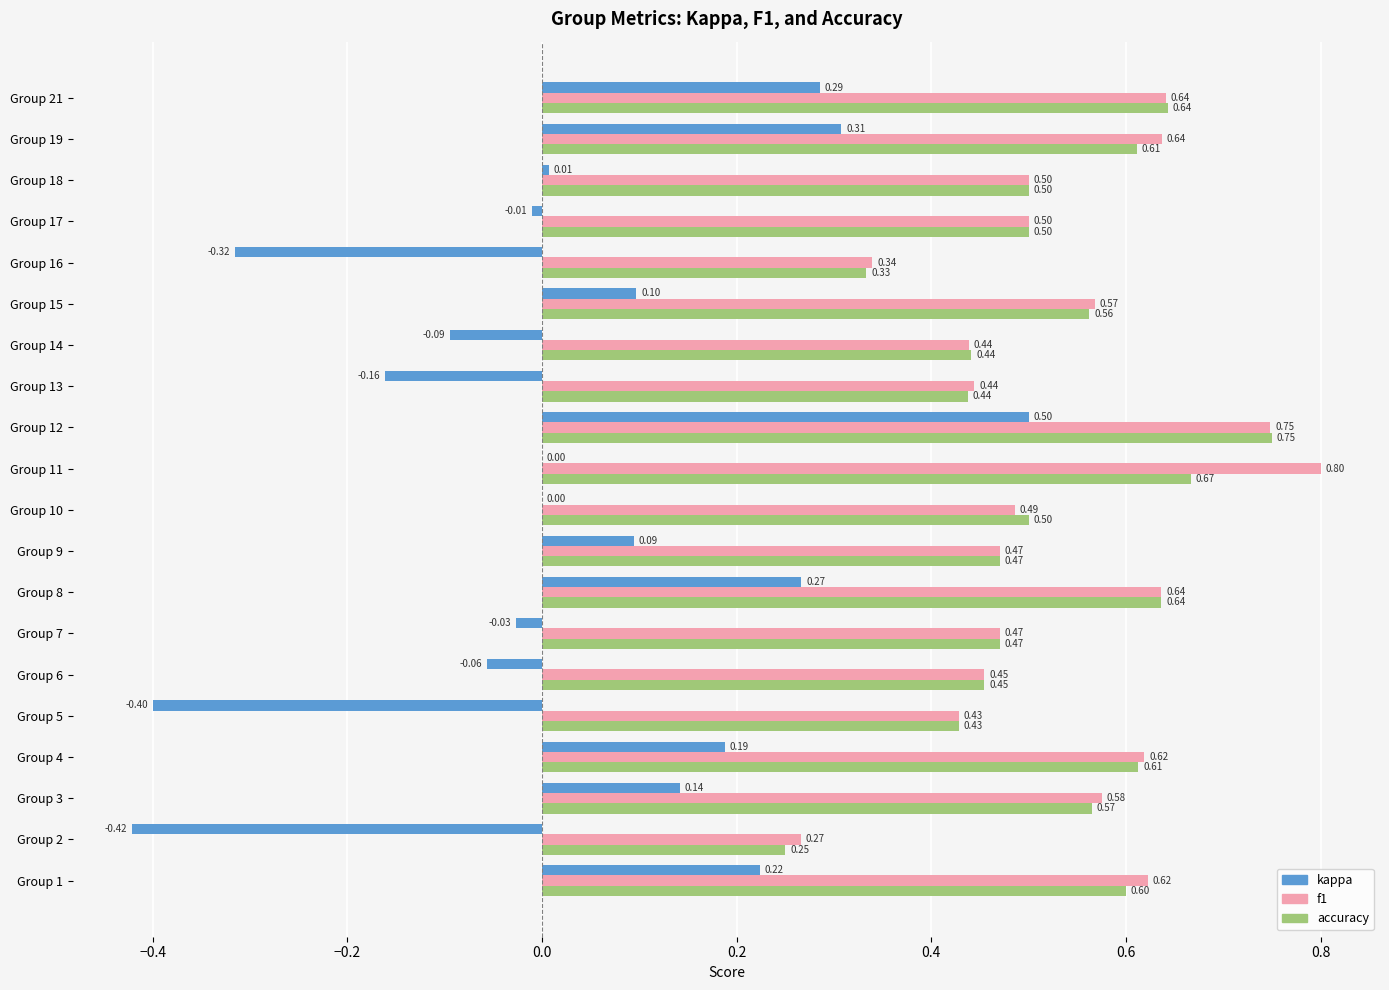

What is the sum of all accuracy values?

10.4